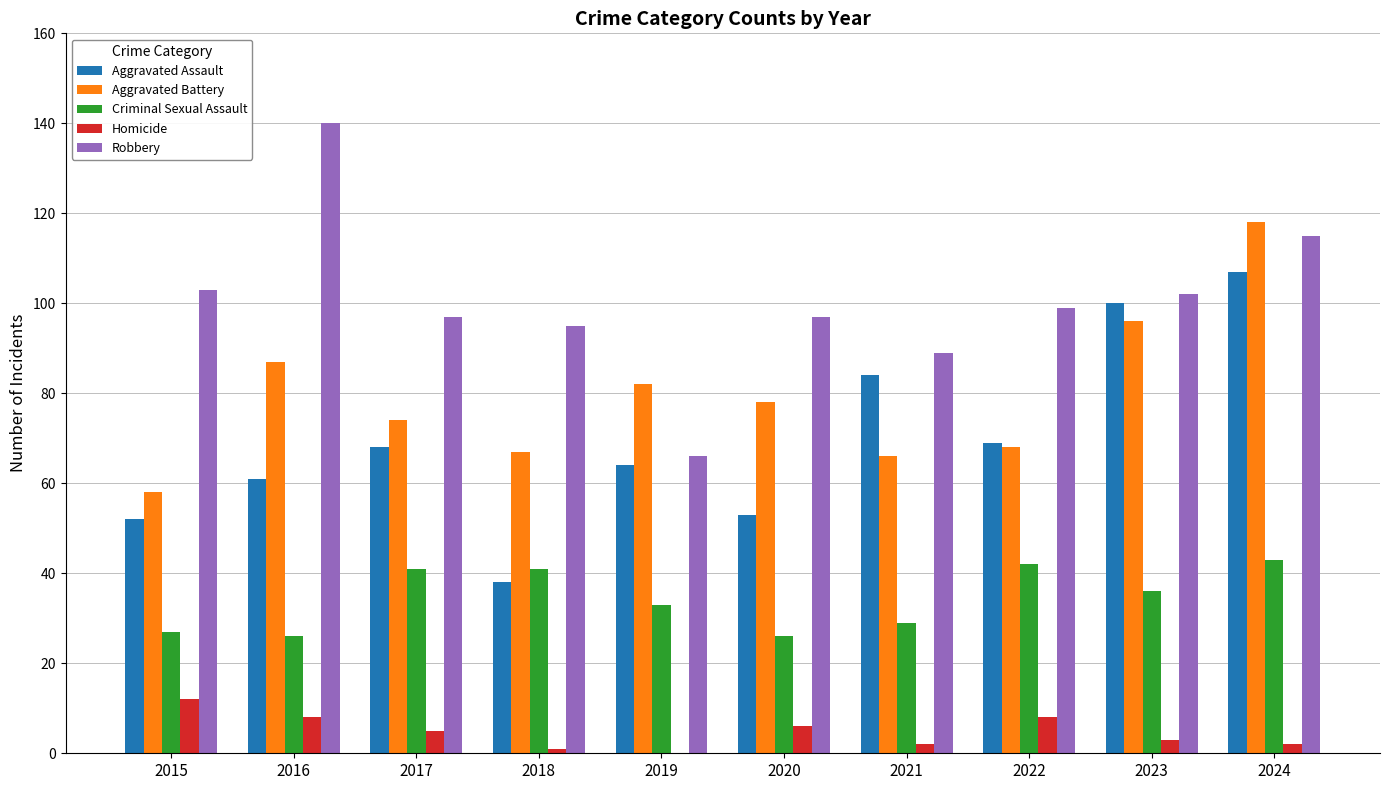

Which series changed the most between 2015 and 2021?

Aggravated Assault